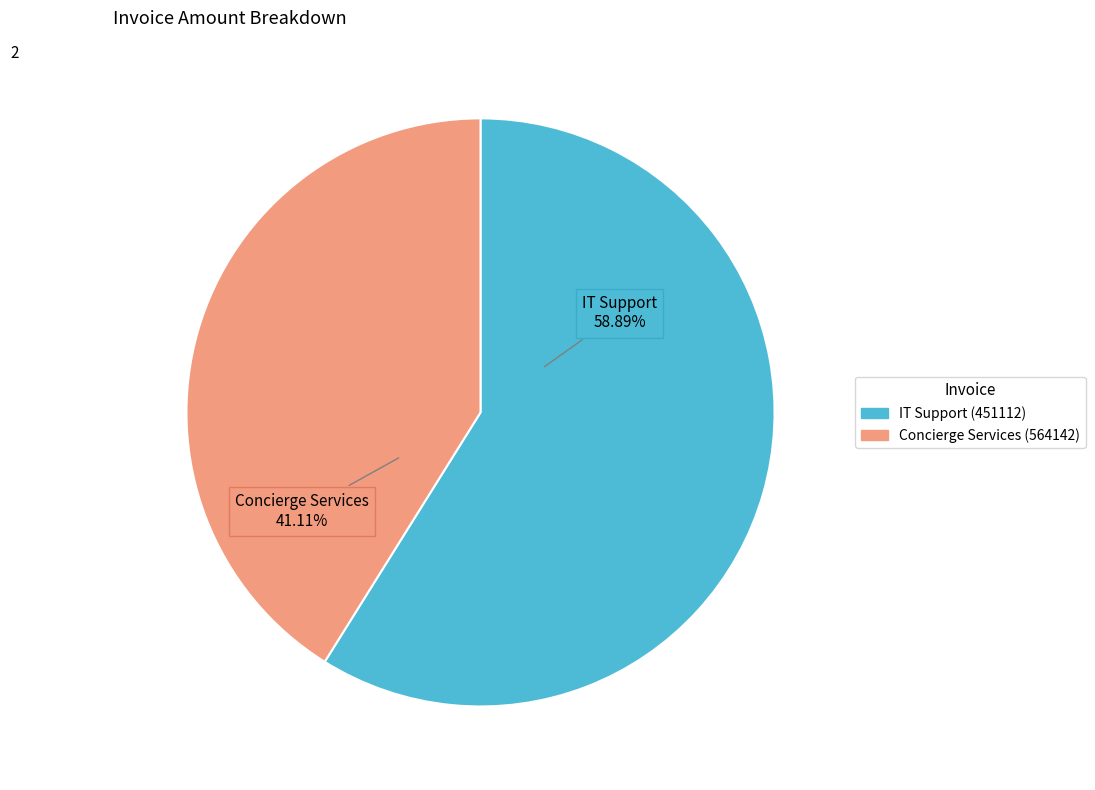

Which category accounts for the majority?

IT Support